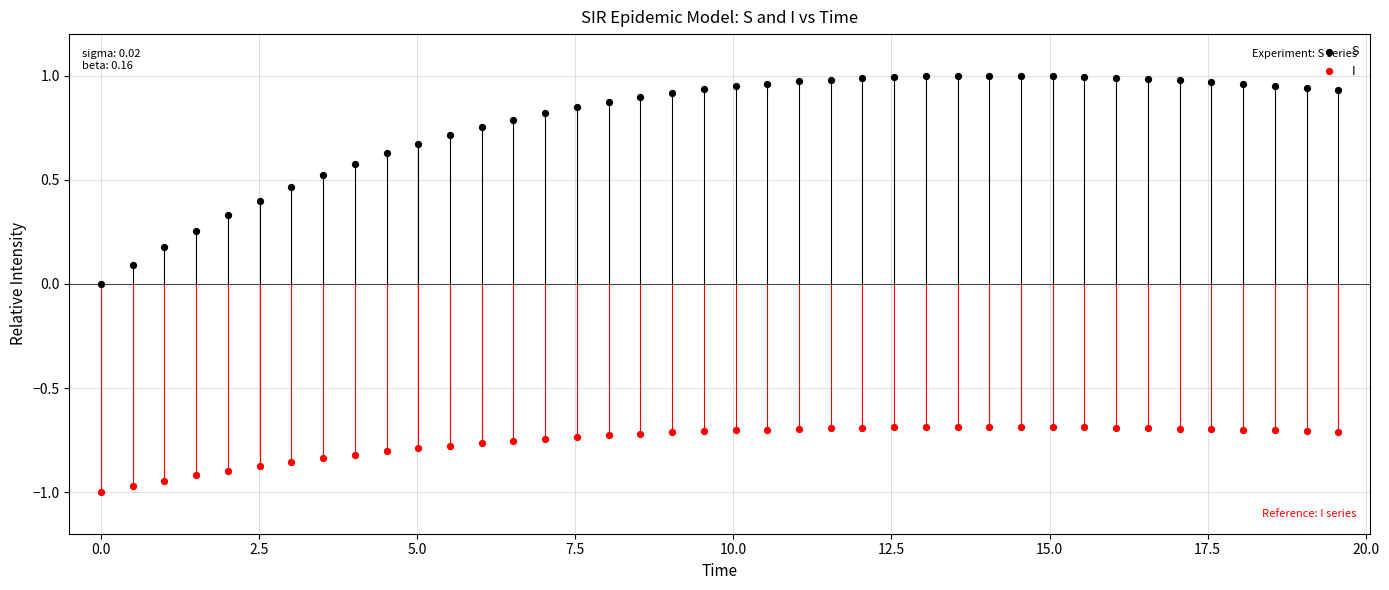

Which series contains the lowest Y value?

I